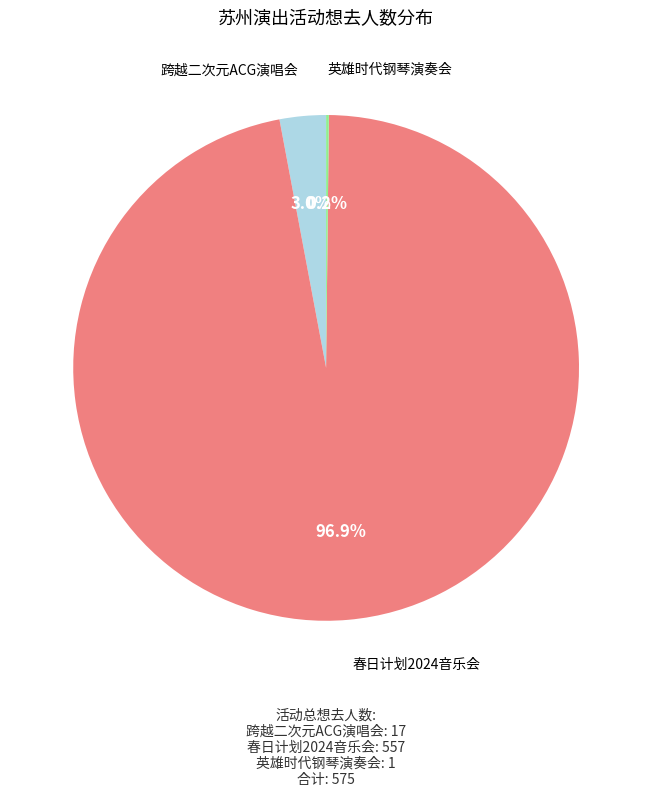

Combined, what portion of the pie is 跨越二次元ACG演唱会 and 春日计划2024音乐会?

99.8%